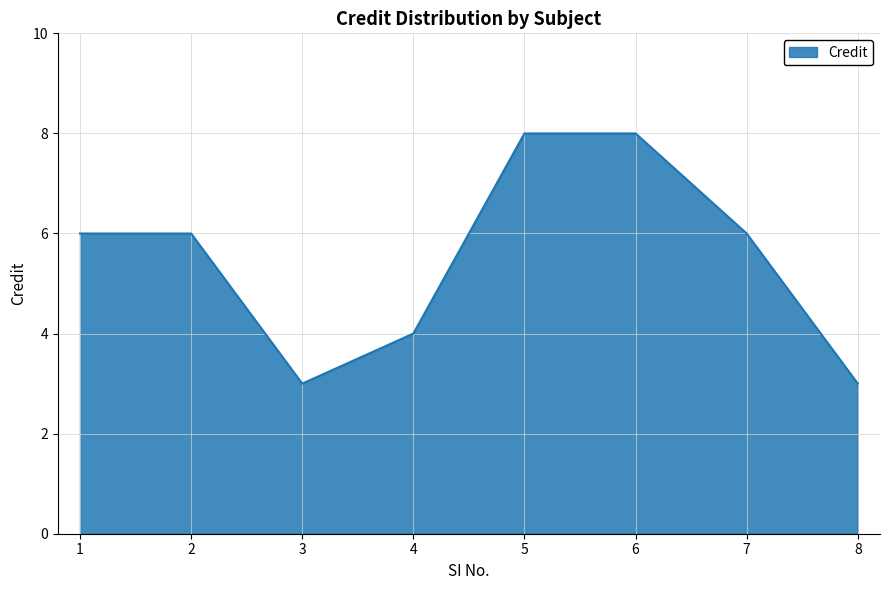

What is the sum of the values at 1 and 3?

9